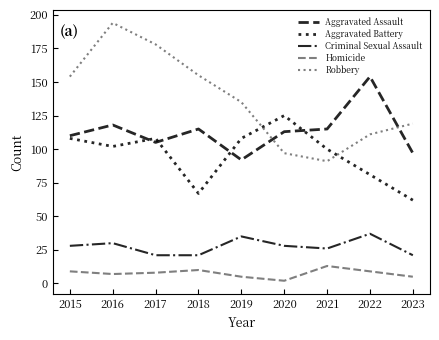

What is the total value across all series at 2018?

368